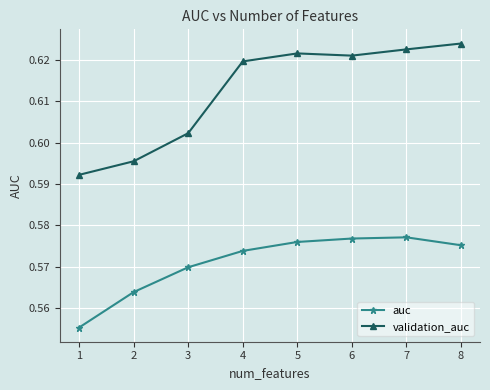

Is this an area chart (filled region under the line)?

No